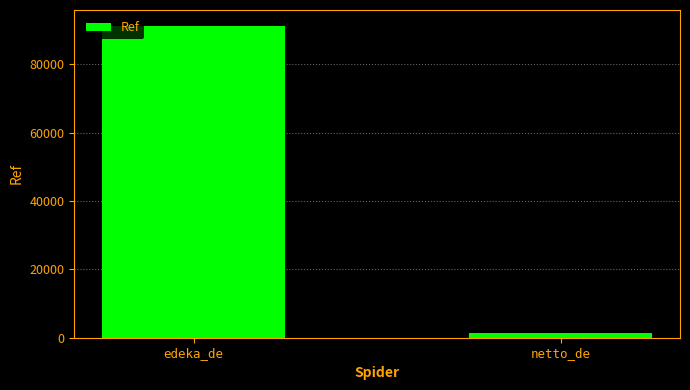

List the labels in order of value, smallest first.

netto_de, edeka_de